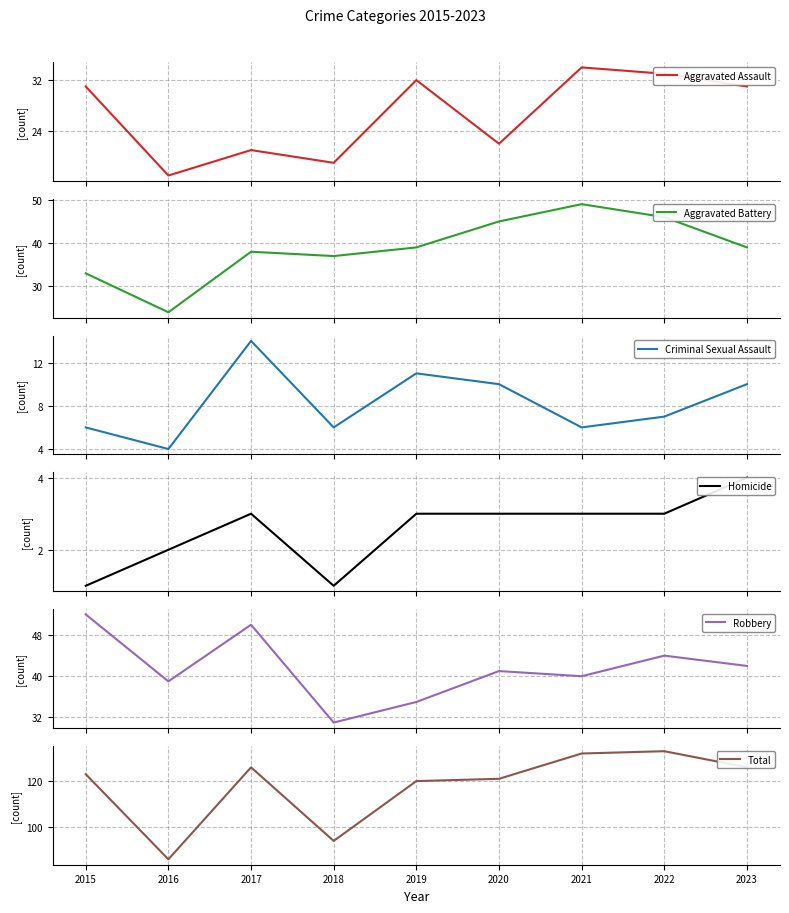

True or false: Aggravated Battery and Total cross at least once.

False